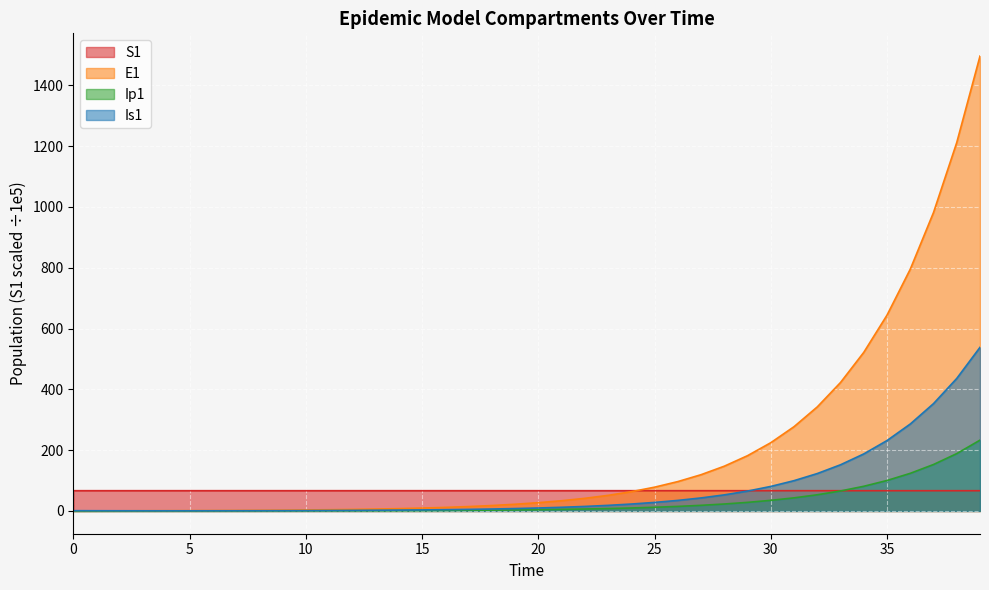

Reading right to left, extract all data points from this chart.

S1: 39=66.7	38=66.7	37=66.7	36=66.7	35=66.7	34=66.7	33=66.7	32=66.7	31=66.7	30=66.7	29=66.7	28=66.7	27=66.7	26=66.7	25=66.7	24=66.7	23=66.7	22=66.7	21=66.7	20=66.7	19=66.7	18=66.7	17=66.7	16=66.7	15=66.7	14=66.7	13=66.7	12=66.7	11=66.7	10=66.7	9=66.7	8=66.7	7=66.7	6=66.7	5=66.7	4=66.7	3=66.7	2=66.7	1=66.7	0=66.7
E1: 39=1496.2	38=1212.0	37=981.8	36=795.3	35=644.2	34=521.8	33=422.7	32=342.4	31=277.3	30=224.6	29=182.0	28=147.4	27=119.4	26=96.7	25=78.3	24=63.4	23=51.4	22=41.6	21=33.7	20=27.3	19=22.1	18=17.9	17=14.5	16=11.8	15=9.5	14=7.7	13=6.2	12=5.1	11=4.1	10=3.3	9=2.7	8=2.2	7=1.8	6=1.4	5=1.1	4=0.9	3=0.7	2=0.5	1=0.3	0=0.0
Ip1: 39=233.0	38=188.7	37=152.9	36=123.8	35=100.3	34=81.3	33=65.8	32=53.3	31=43.2	30=35.0	29=28.3	28=22.9	27=18.6	26=15.1	25=12.2	24=9.9	23=8.0	22=6.5	21=5.2	20=4.3	19=3.4	18=2.8	17=2.3	16=1.8	15=1.5	14=1.2	13=1.0	12=0.8	11=0.6	10=0.5	9=0.4	8=0.3	7=0.3	6=0.2	5=0.2	4=0.1	3=0.1	2=0.1	1=0.0	0=0.0
Is1: 39=538.2	38=436.0	37=353.1	36=286.1	35=231.7	34=187.7	33=152.0	32=123.1	31=99.7	30=80.8	29=65.4	28=53.0	27=42.9	26=34.8	25=28.2	24=22.8	23=18.5	22=15.0	21=12.1	20=9.8	19=8.0	18=6.5	17=5.2	16=4.2	15=3.4	14=2.8	13=2.3	12=1.9	11=1.5	10=1.3	9=1.0	8=0.9	7=0.8	6=0.7	5=0.6	4=0.6	3=0.6	2=0.7	1=0.8	0=1.0